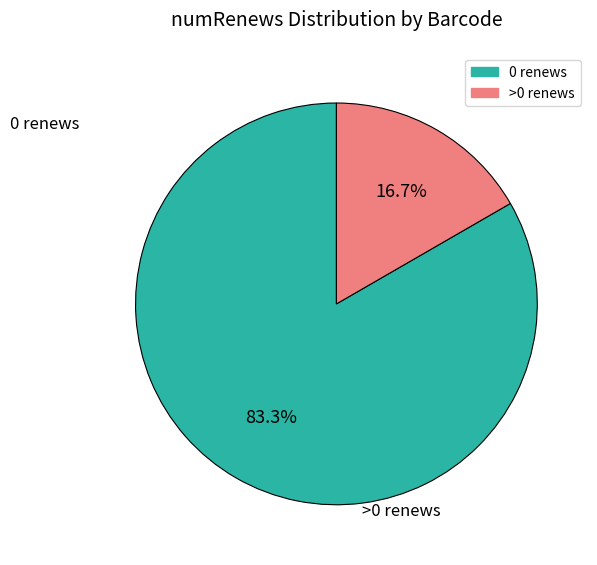

Is there any slice that represents more than half of the pie?

Yes